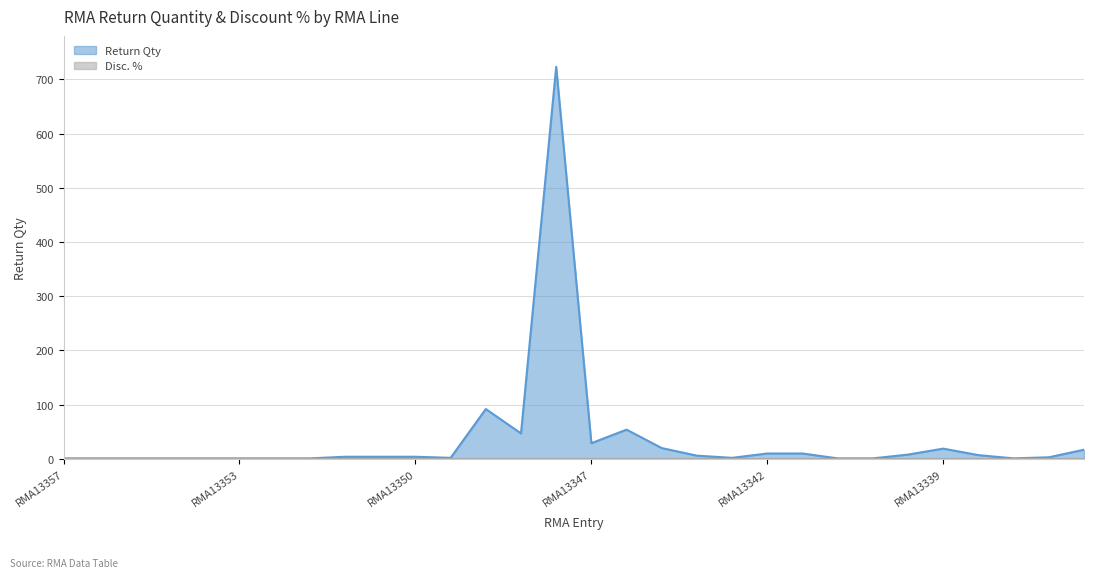

What is the maximum value shown in the chart?

723